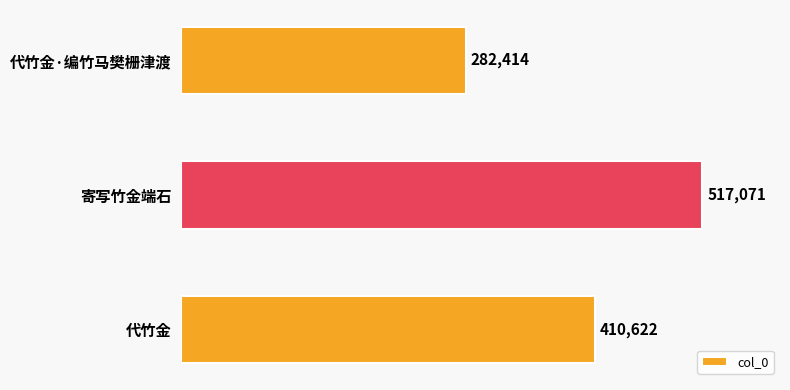

How many values are between 282414 and 517071?

3